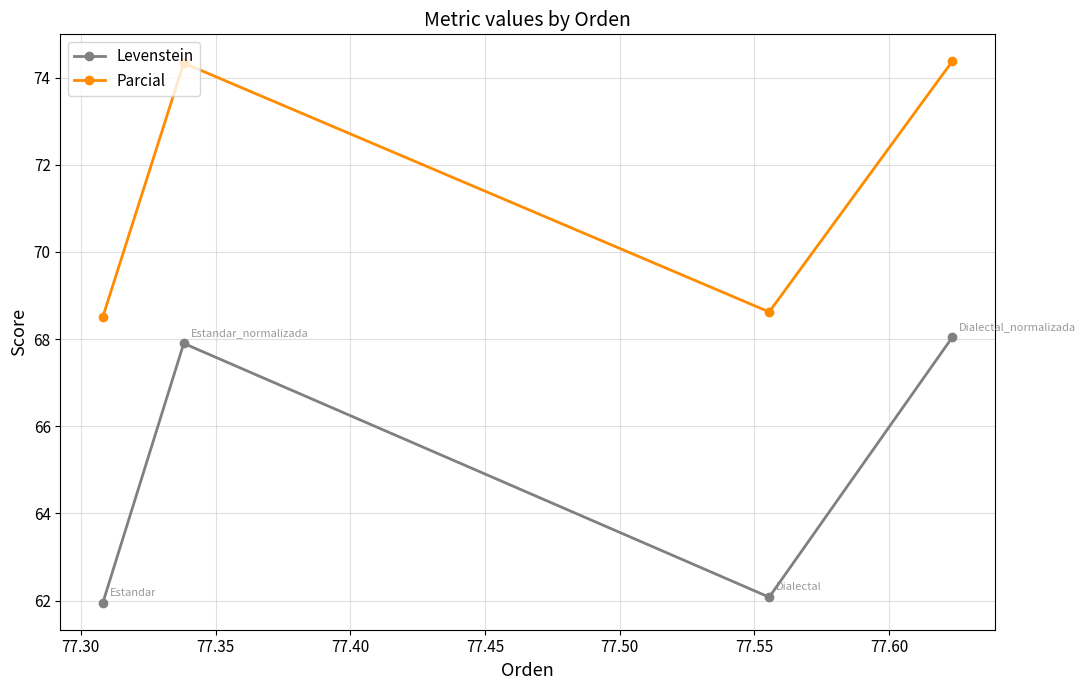

True or false: Parcial has more than 2 interior local peaks.

False